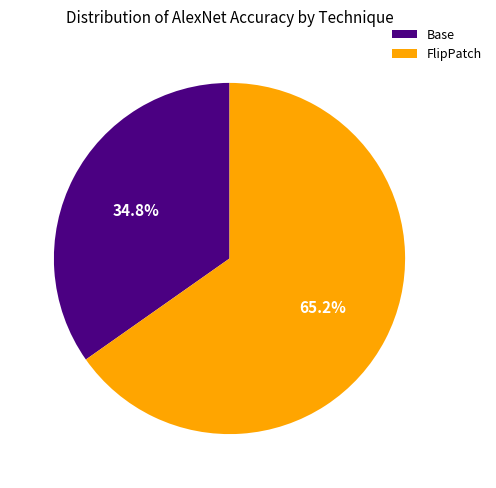

Which has a higher value, FlipPatch or Base?

FlipPatch